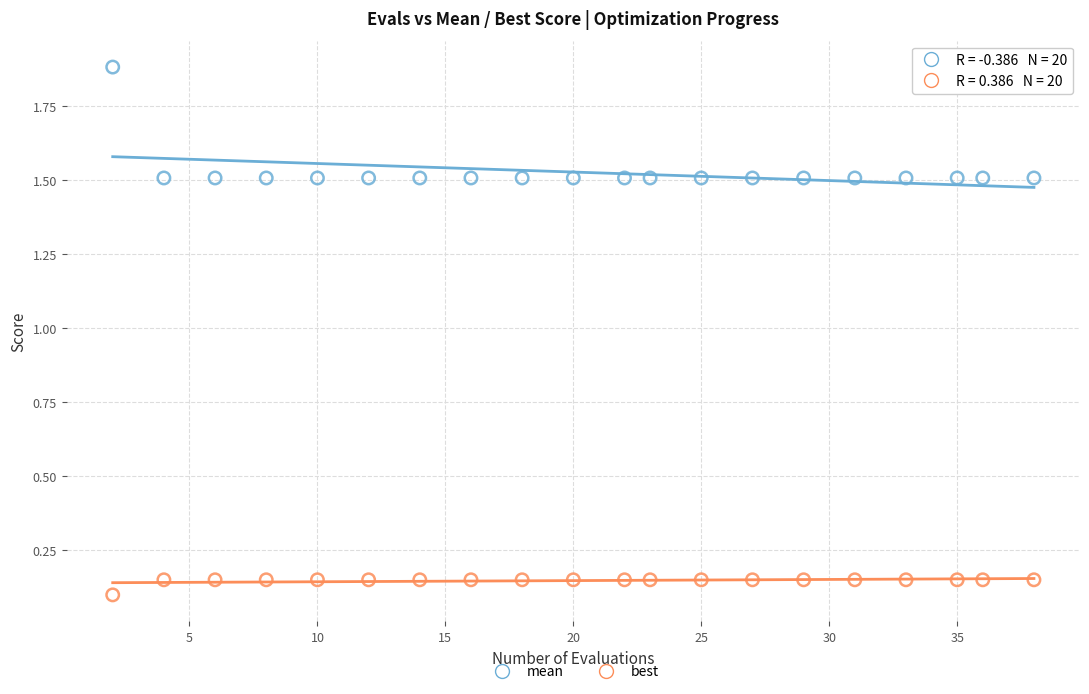

What is the X range (max minus min) for the scatter plot?

36.0